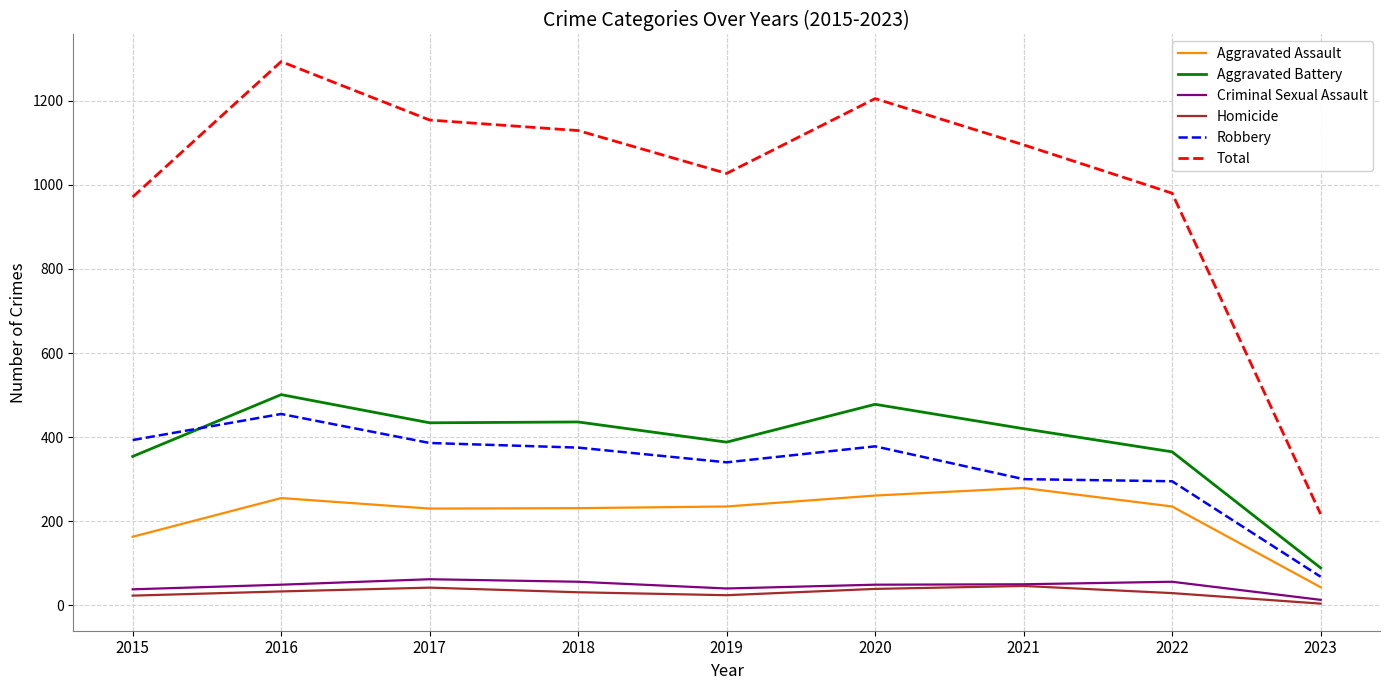

Count the number of categories in the chart.

9